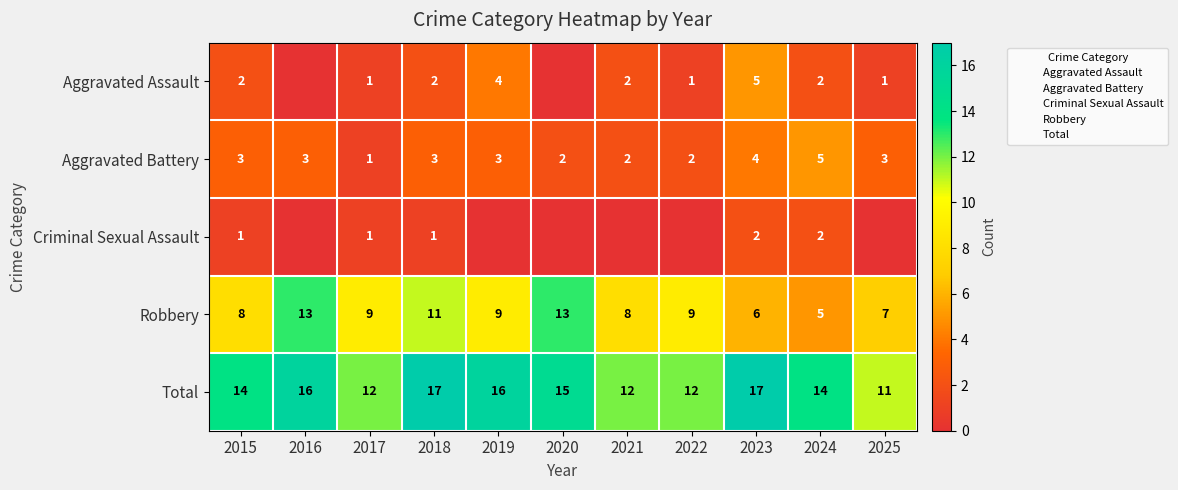

What is the total value across all series at 2015?

28